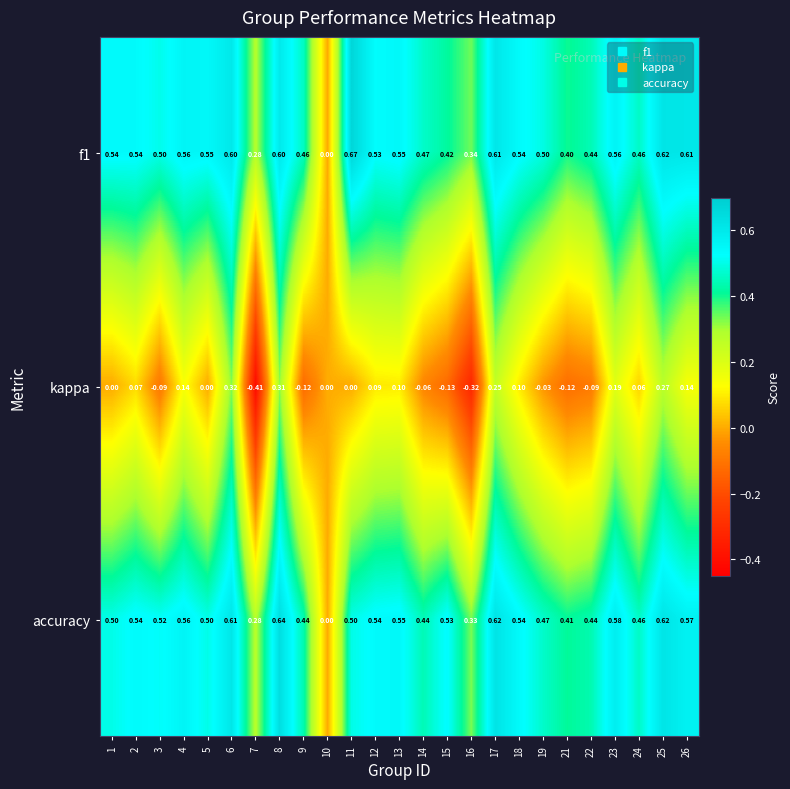

Which series has the widest spread of values?

kappa